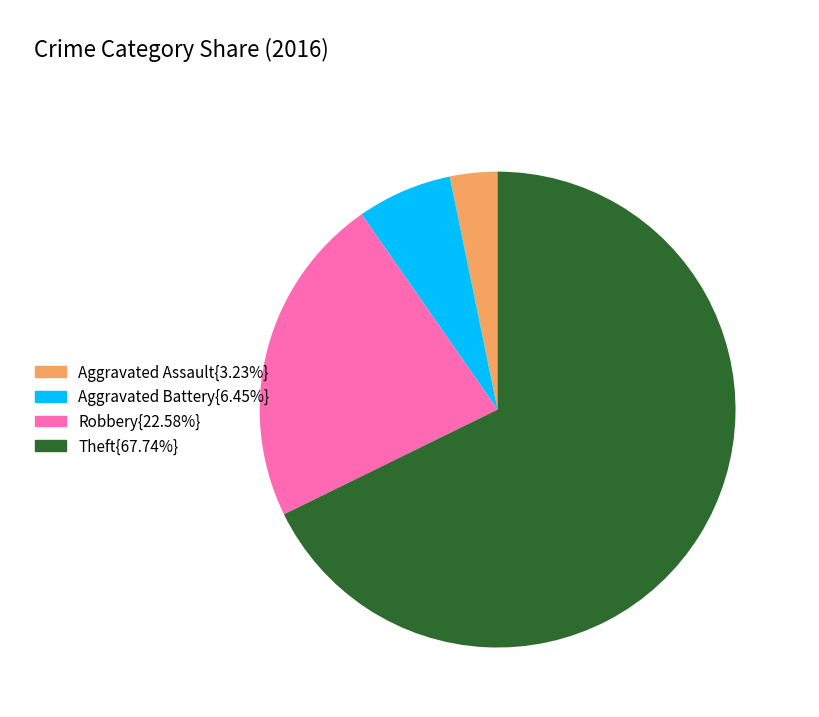

Is there any slice that represents more than half of the pie?

Yes